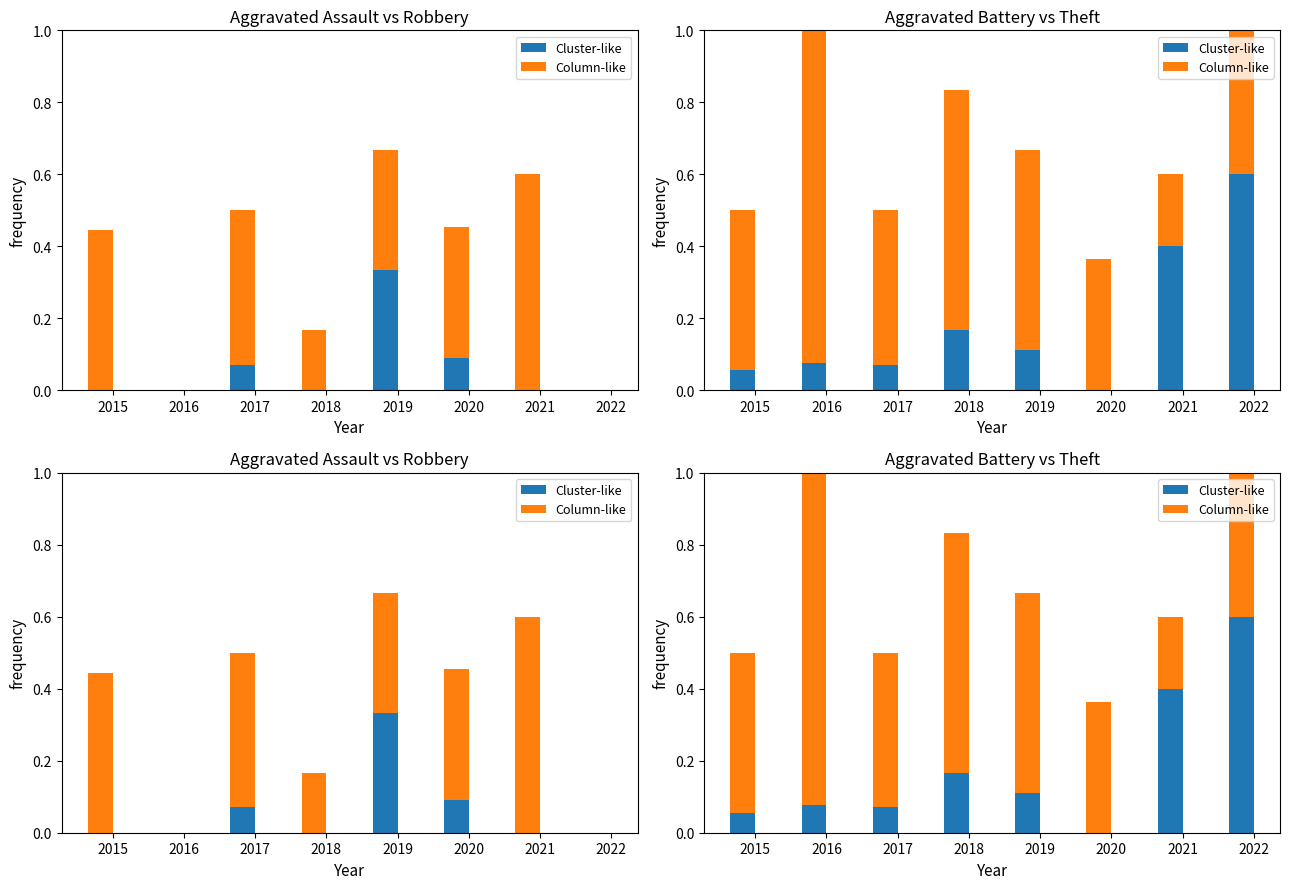

Between 2019 and 2017, which is larger?

2019